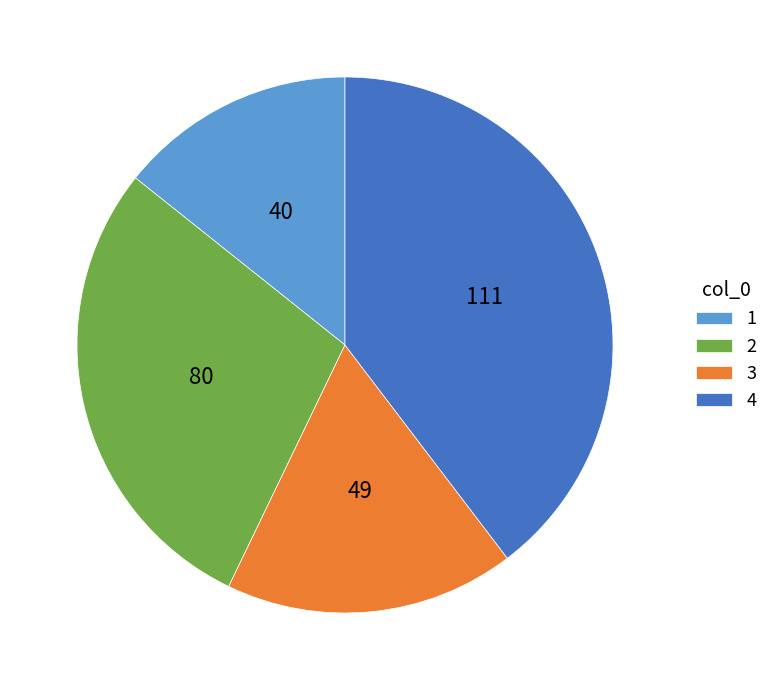

Which has a higher value, 3 or 1?

3